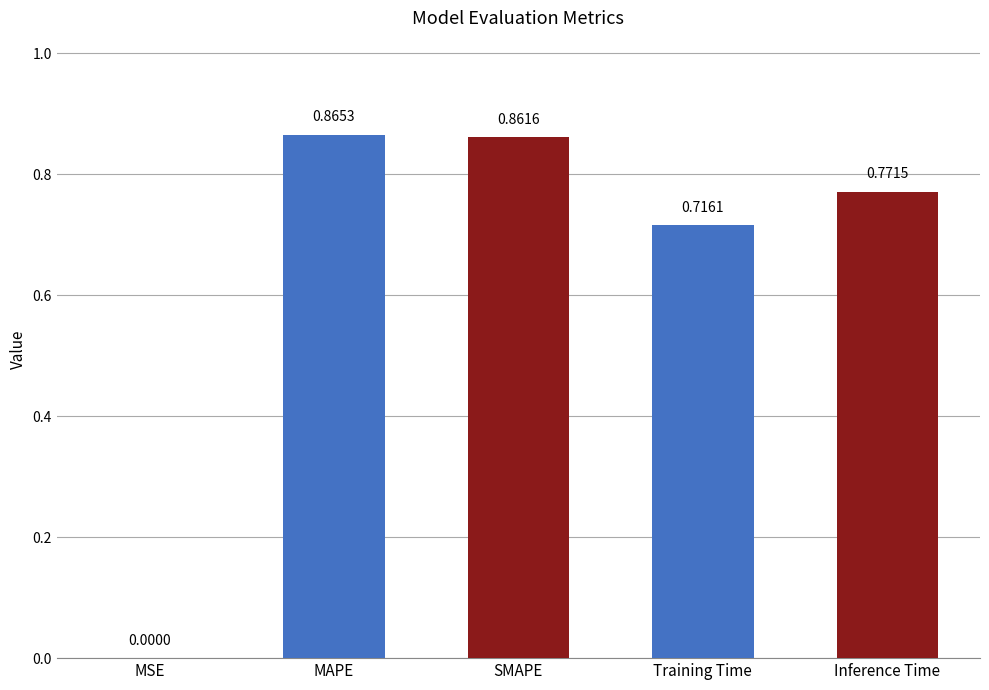

At which label is the value closest to 0?

MSE